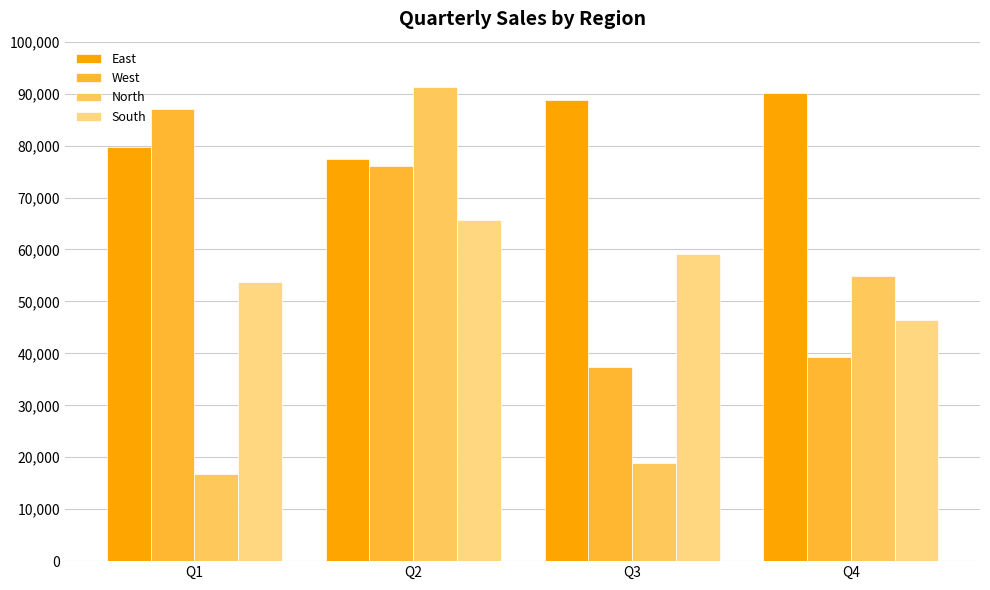

Where is West nearest to the value 62215?

Q2